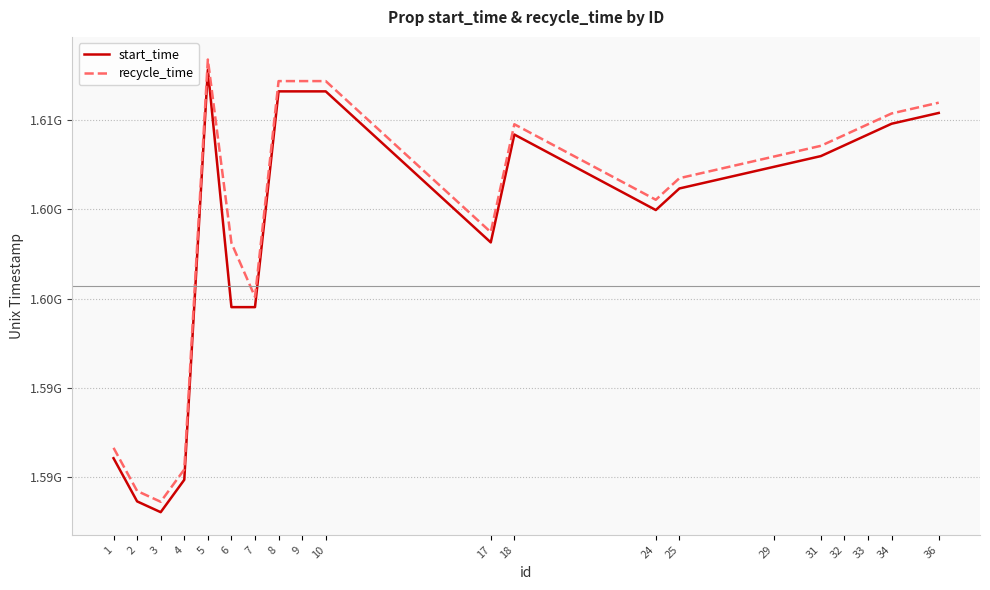

What are all the series names shown in the legend?

start_time, recycle_time